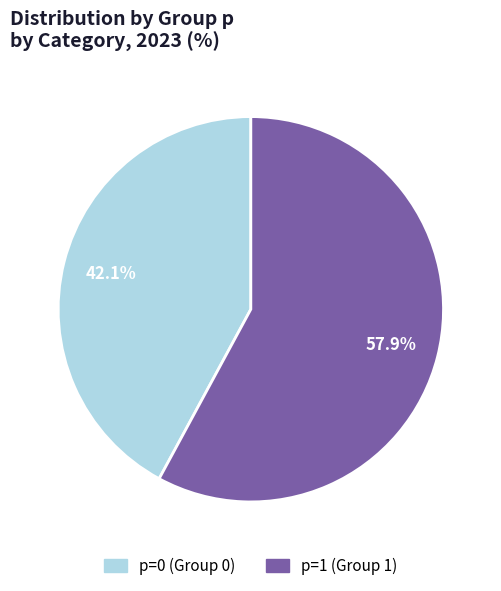

To the nearest percent, what is the difference between the largest and smallest slice percentages?

16%